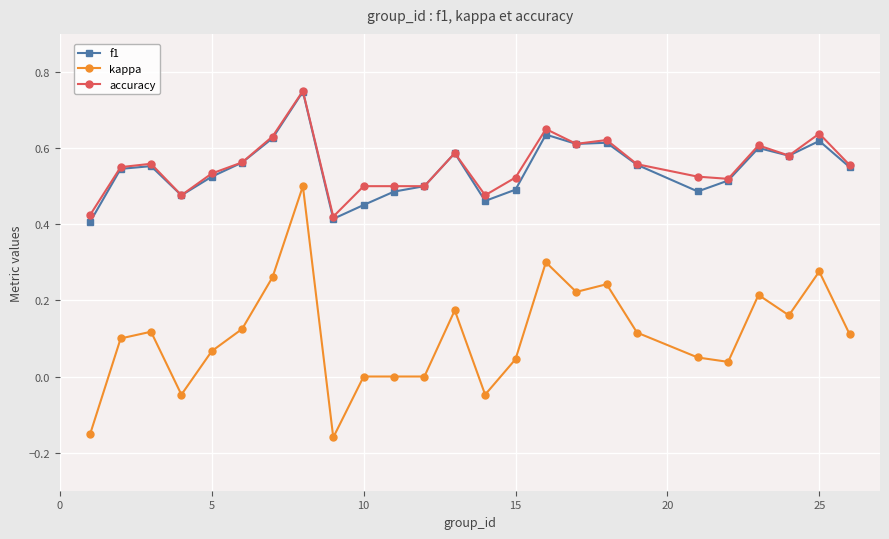

True or false: kappa and f1 intersect in this chart.

False